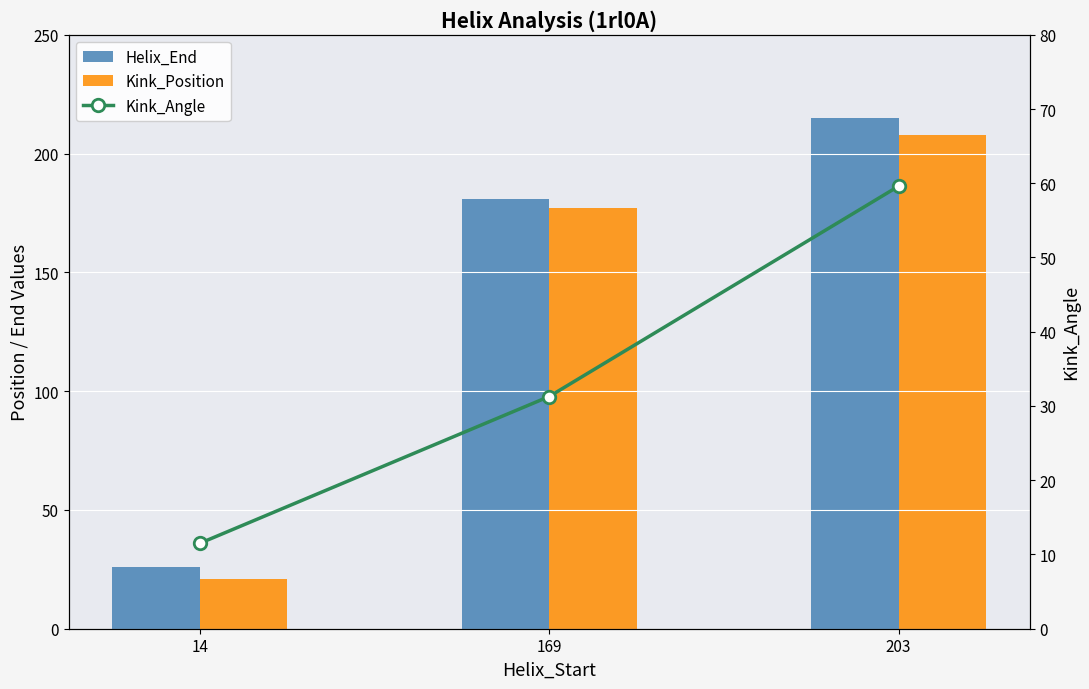

What is the lowest value of the Kink_Angle series?

11.5